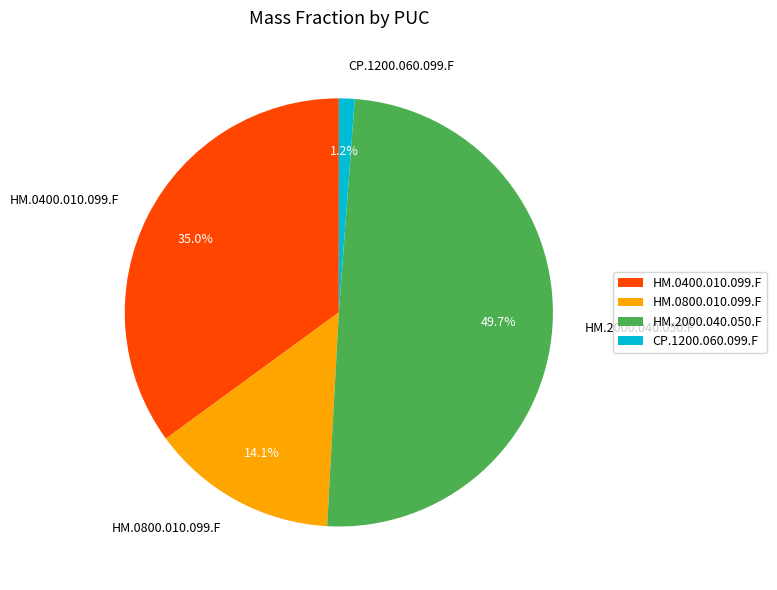

Rank the categories by value from highest to lowest.

HM.2000.040.050.F, HM.0400.010.099.F, HM.0800.010.099.F, CP.1200.060.099.F